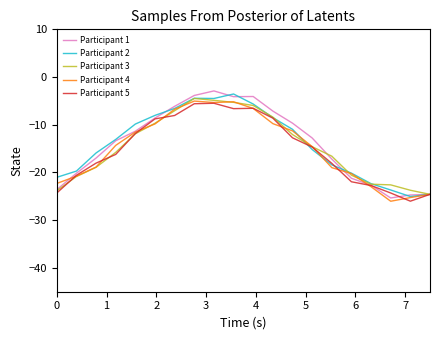

What is the minimum value shown in the chart?

-26.0